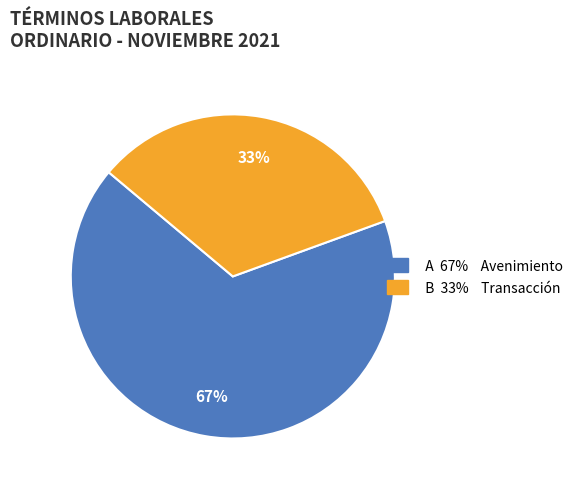

Count the number of slices in the pie.

2